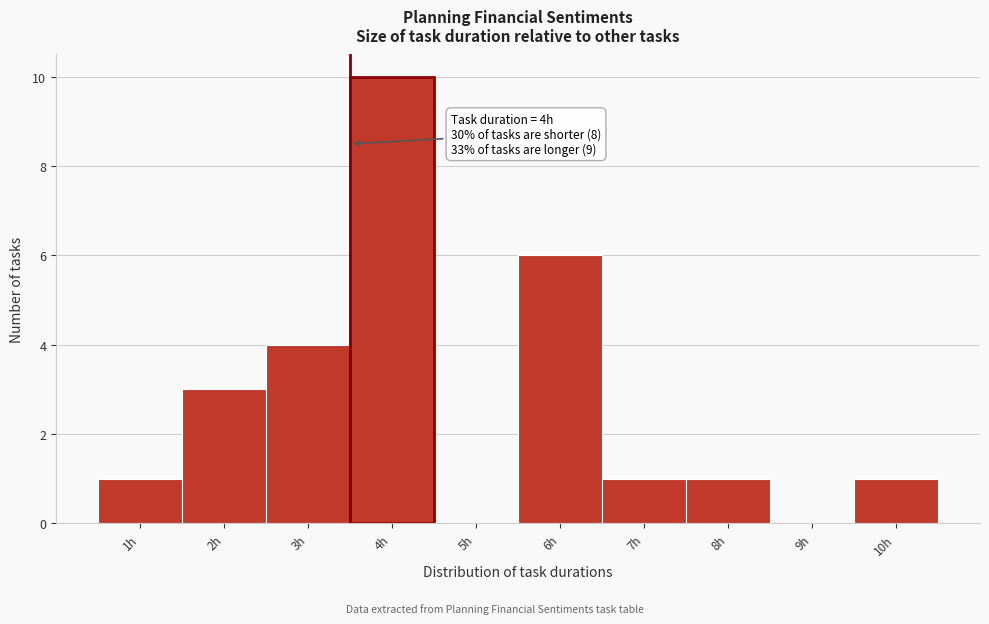

Reading left to right, list all the values displayed in this chart.

1h=1	2h=3	3h=4	4h=10	5h=0	6h=6	7h=1	8h=1	9h=0	10h=1